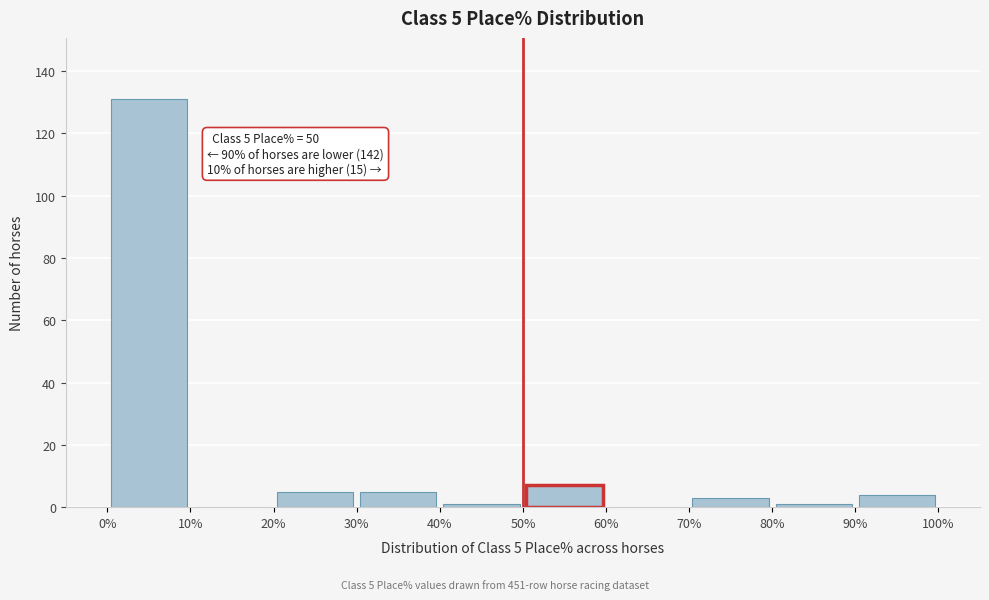

Over which range of the x-axis is the bar tallest?

0% to 10%